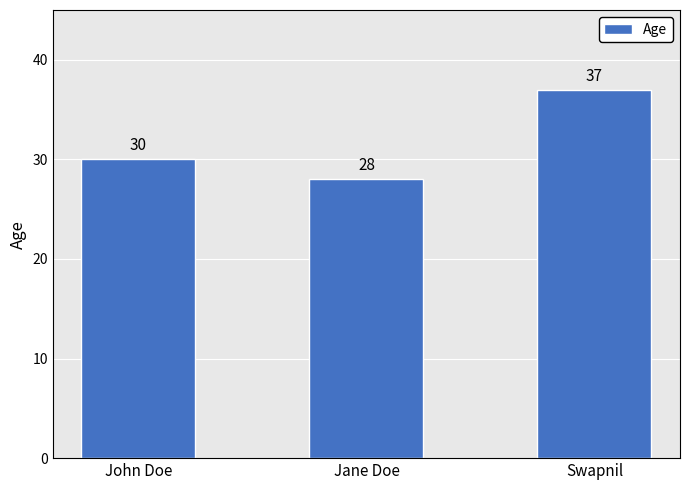

What value does the data have at John Doe?

30